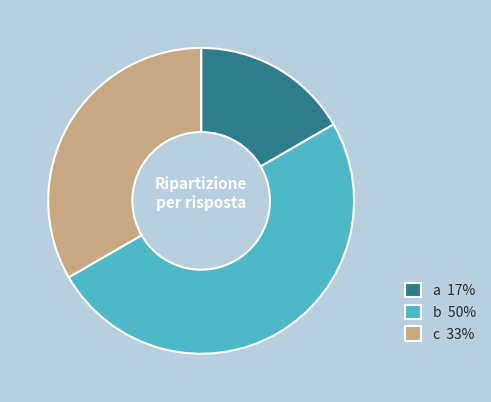

Do a 17% and b 50% together represent more than half of the pie?

Yes